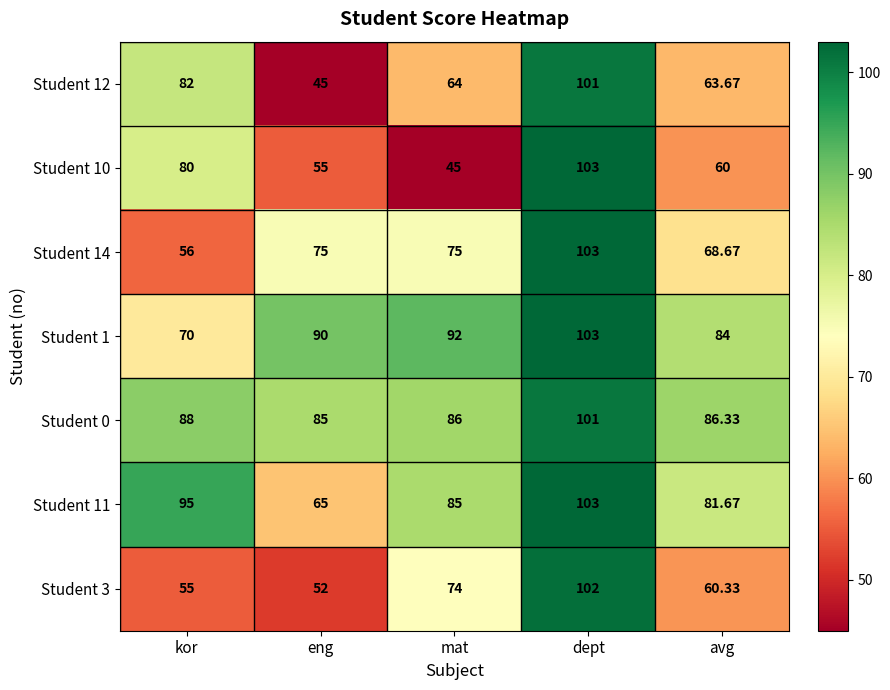

Which label corresponds to the largest value in the chart?

dept